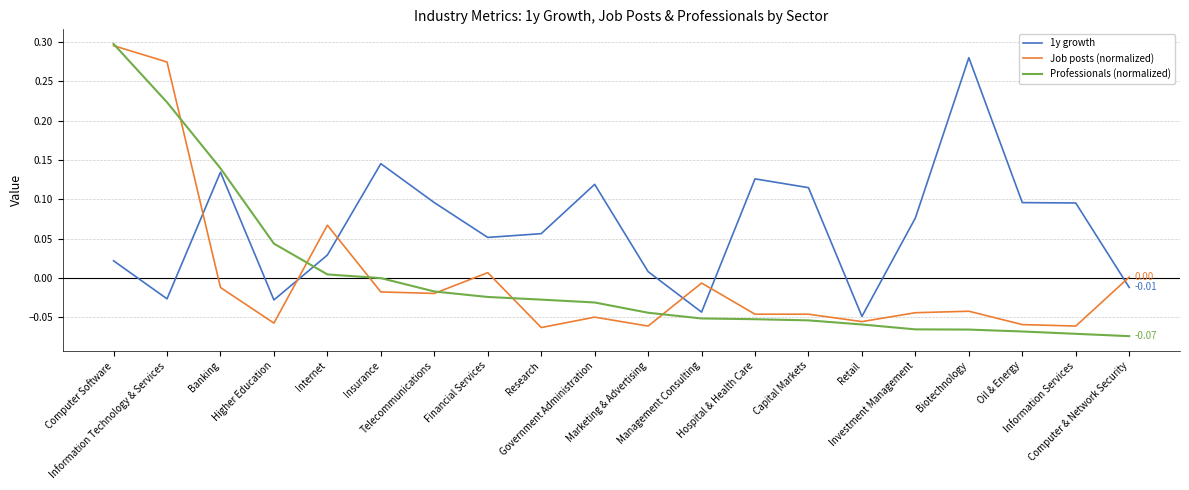

Which series has the widest spread of values?

Professionals (normalized)